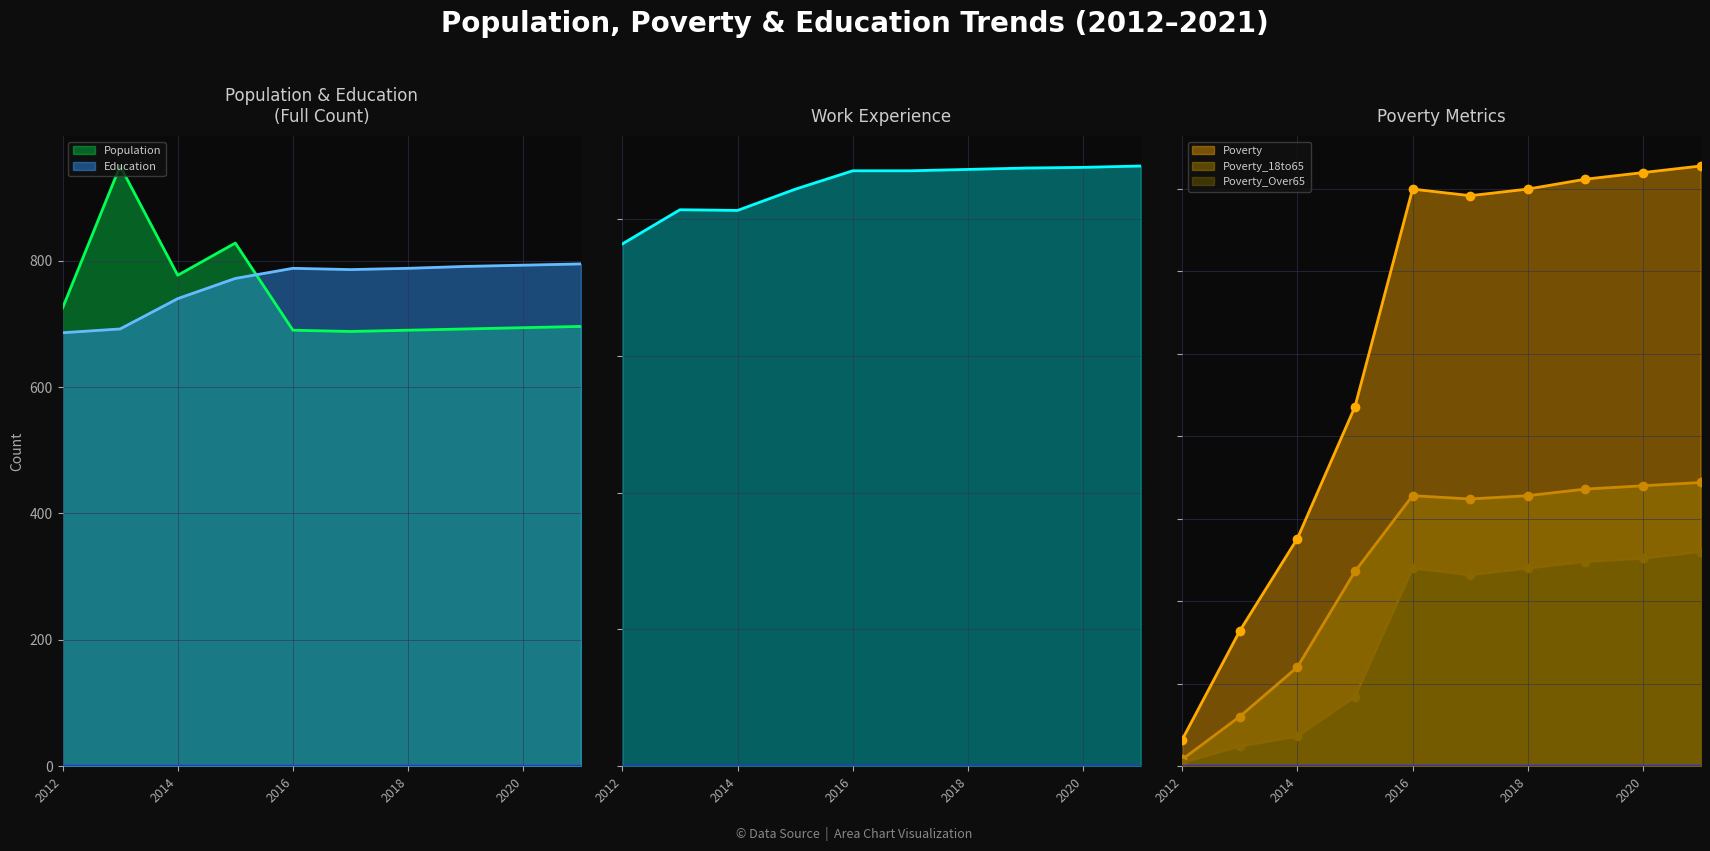

In Poverty, how many points are lower than both neighbors (excluding endpoints)?

1